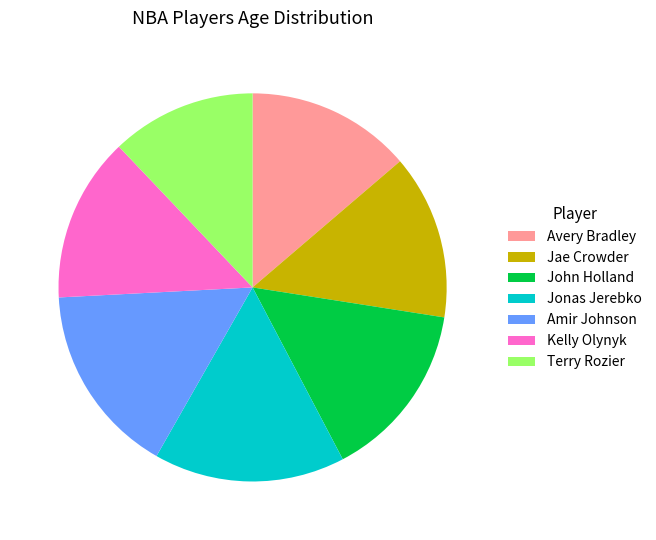

Is it true that Kelly Olynyk is 5% of the pie?

False